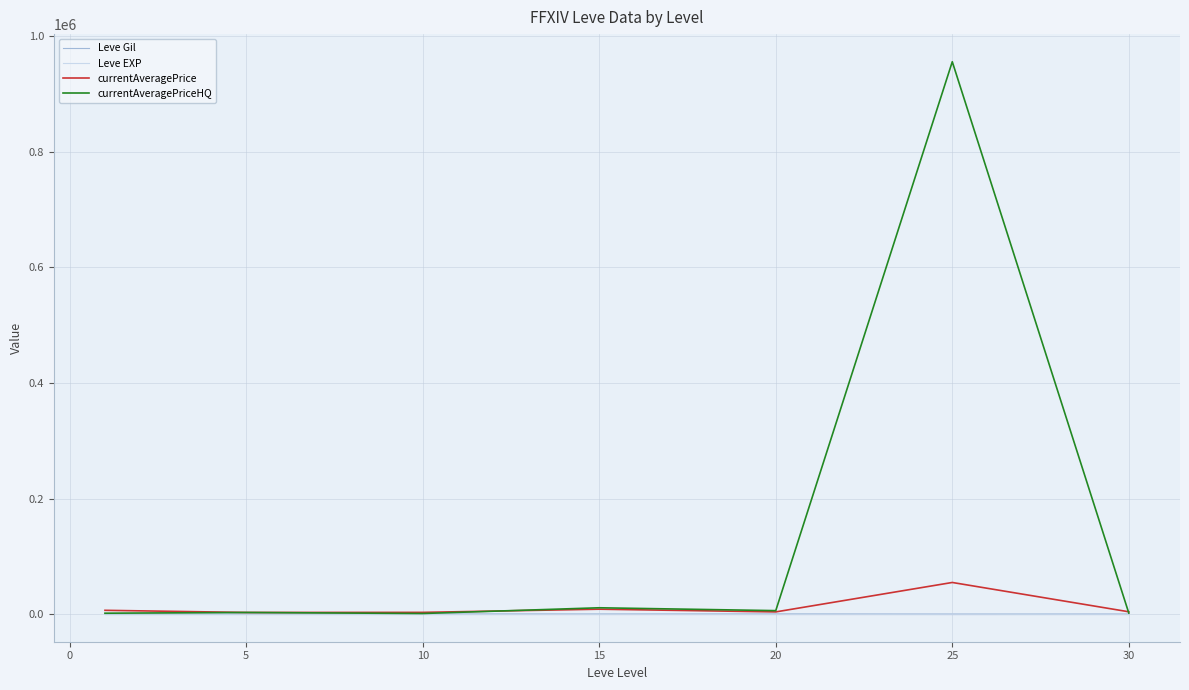

True or false: currentAveragePrice and Leve Gil intersect in this chart.

False